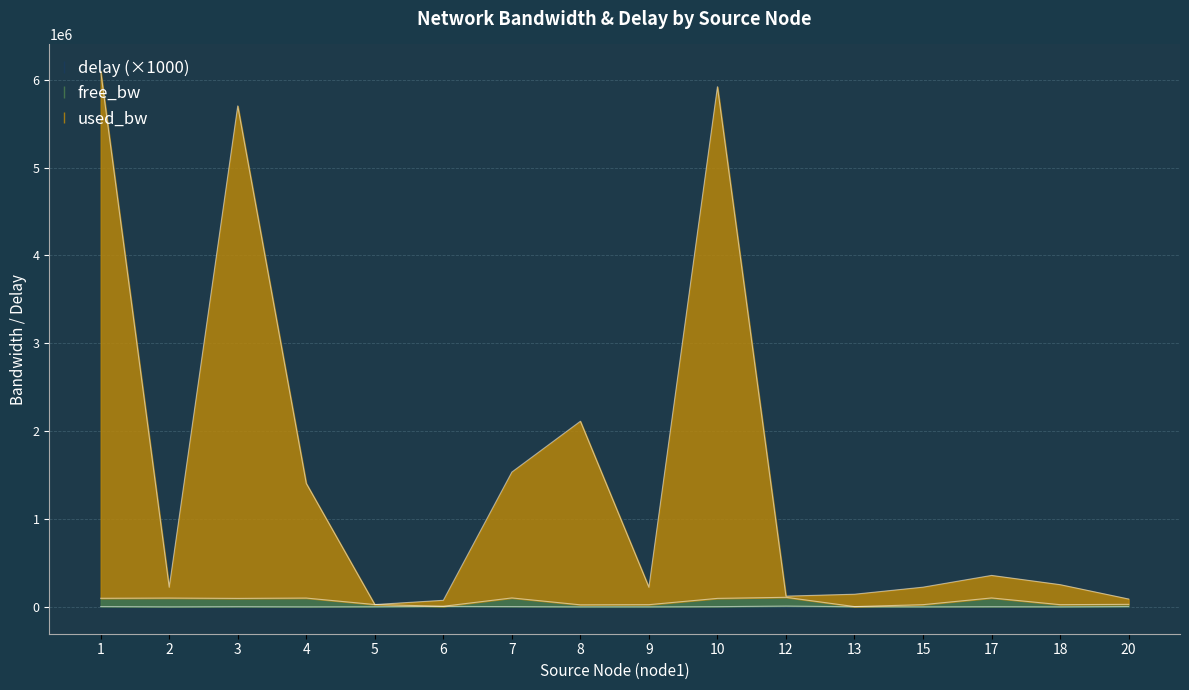

At how many categories does at least one series exceed 1506829?

5